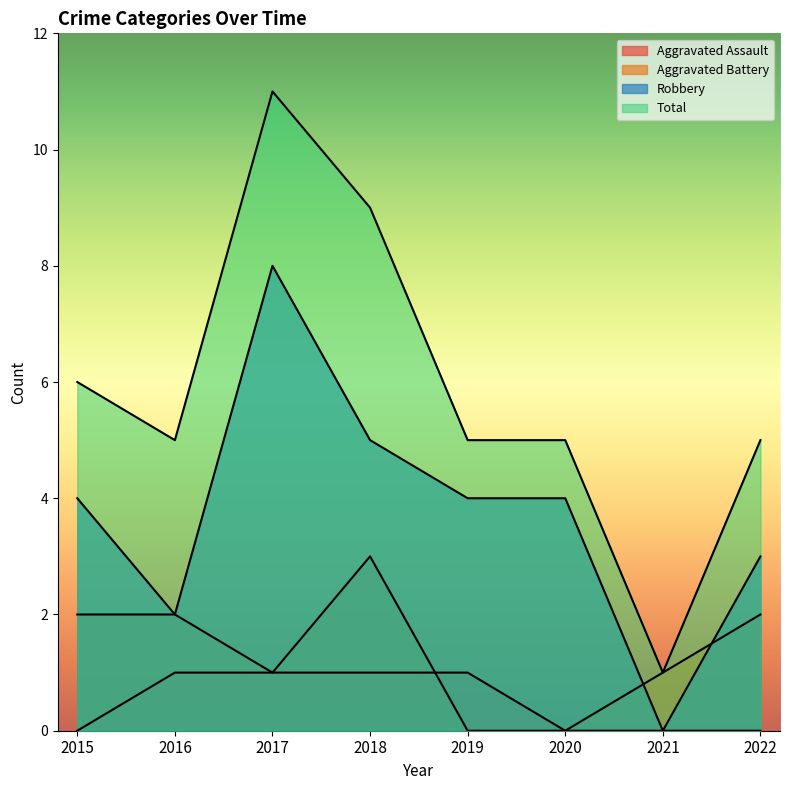

What is the maximum value shown in the chart?

11